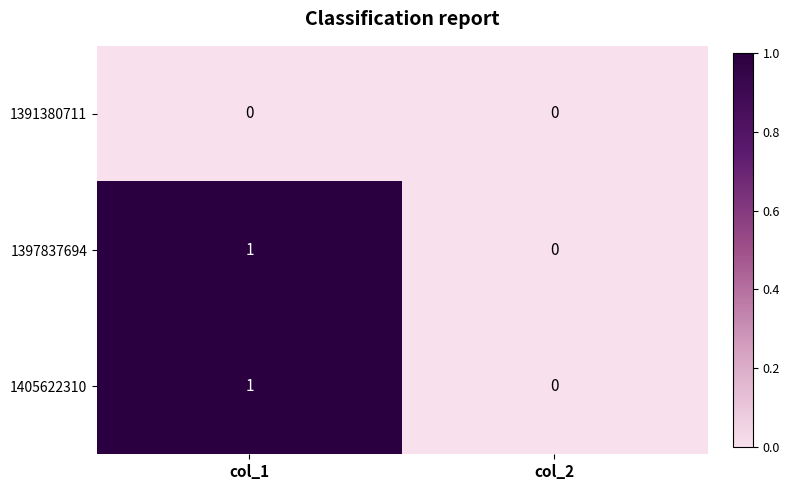

Where is 1397837694 nearest to the value 0?

col_2